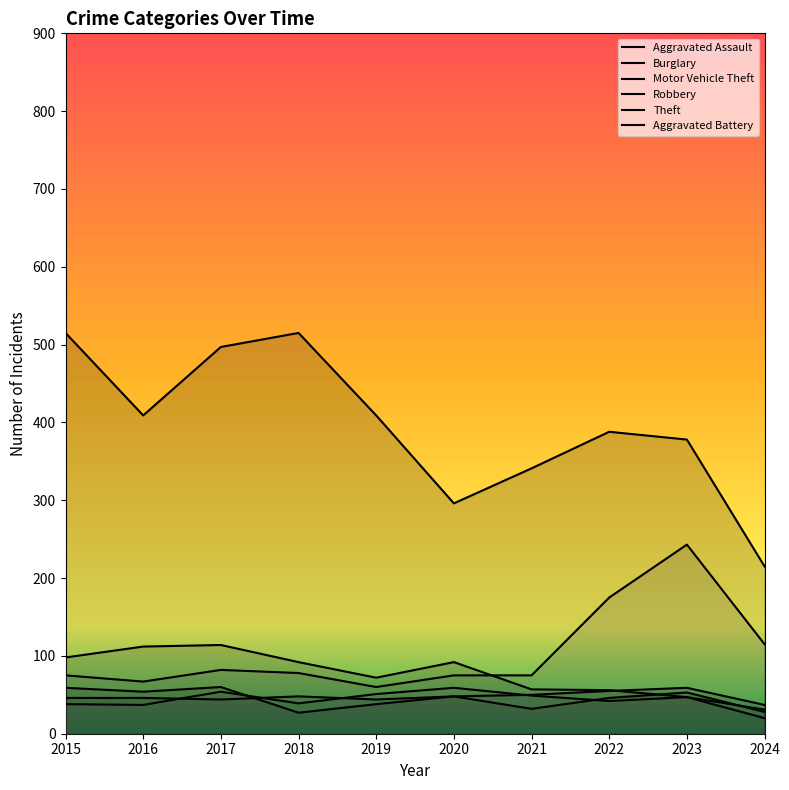

How many data points in Theft are above 409?

3